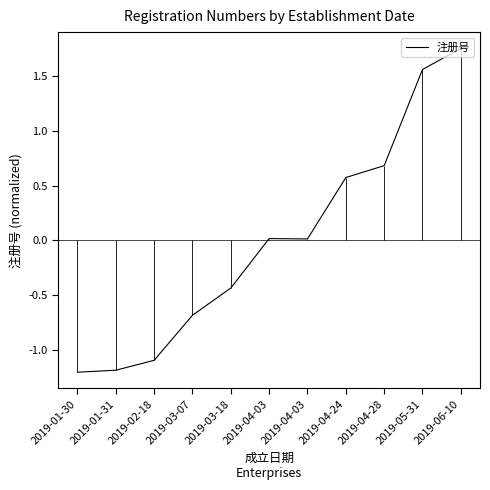

At which category does the data reach its first local peak?

2019-04-03